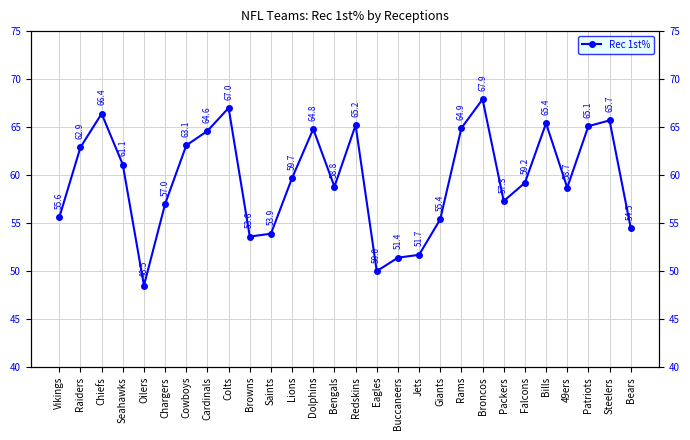

List the labels in order of value, largest first.

Broncos, Colts, Chiefs, Steelers, Bills, Redskins, Patriots, Rams, Dolphins, Cardinals, Cowboys, Raiders, Seahawks, Lions, Falcons, Bengals, 49ers, Packers, Chargers, Vikings, Giants, Bears, Saints, Browns, Jets, Buccaneers, Eagles, Oilers